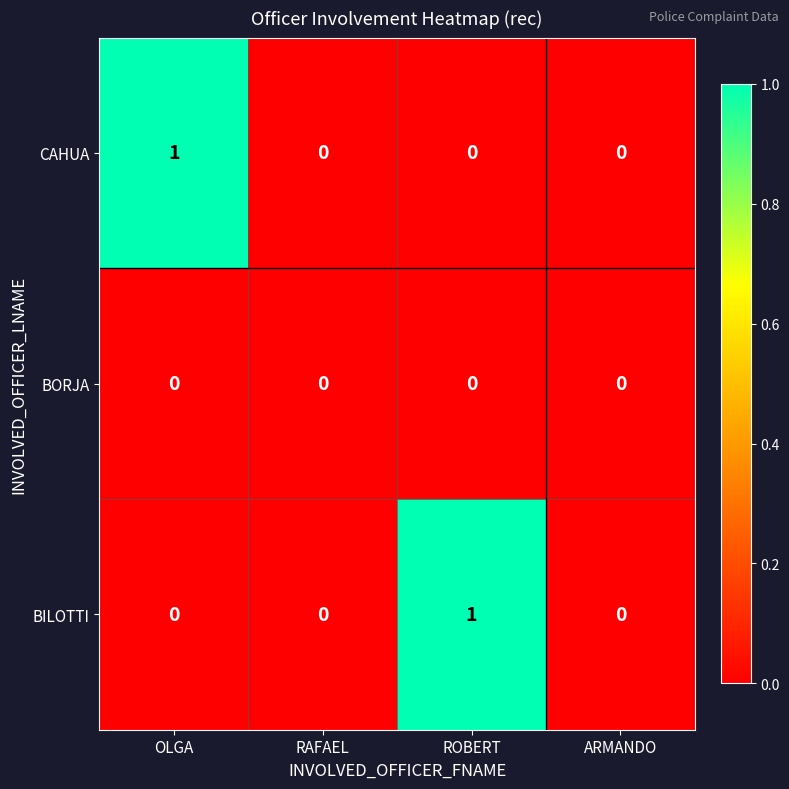

Is it true that BILOTTI equals 1 at ARMANDO?

False